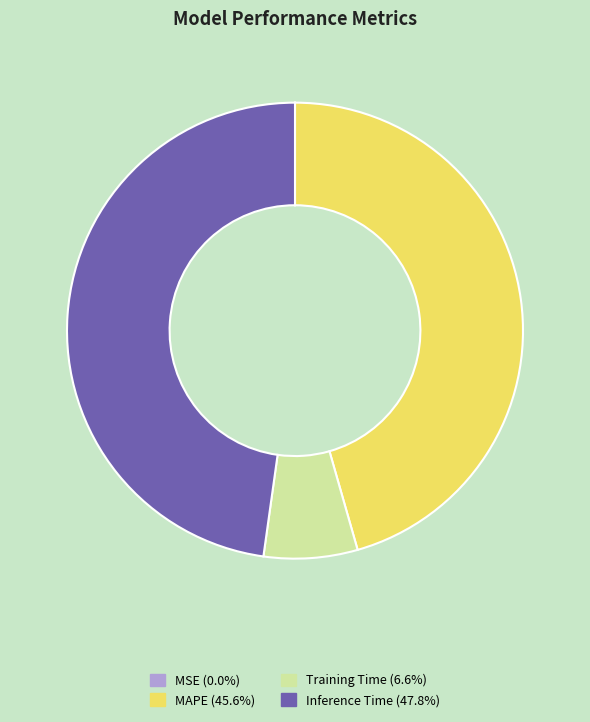

Is there any slice that represents more than half of the pie?

No